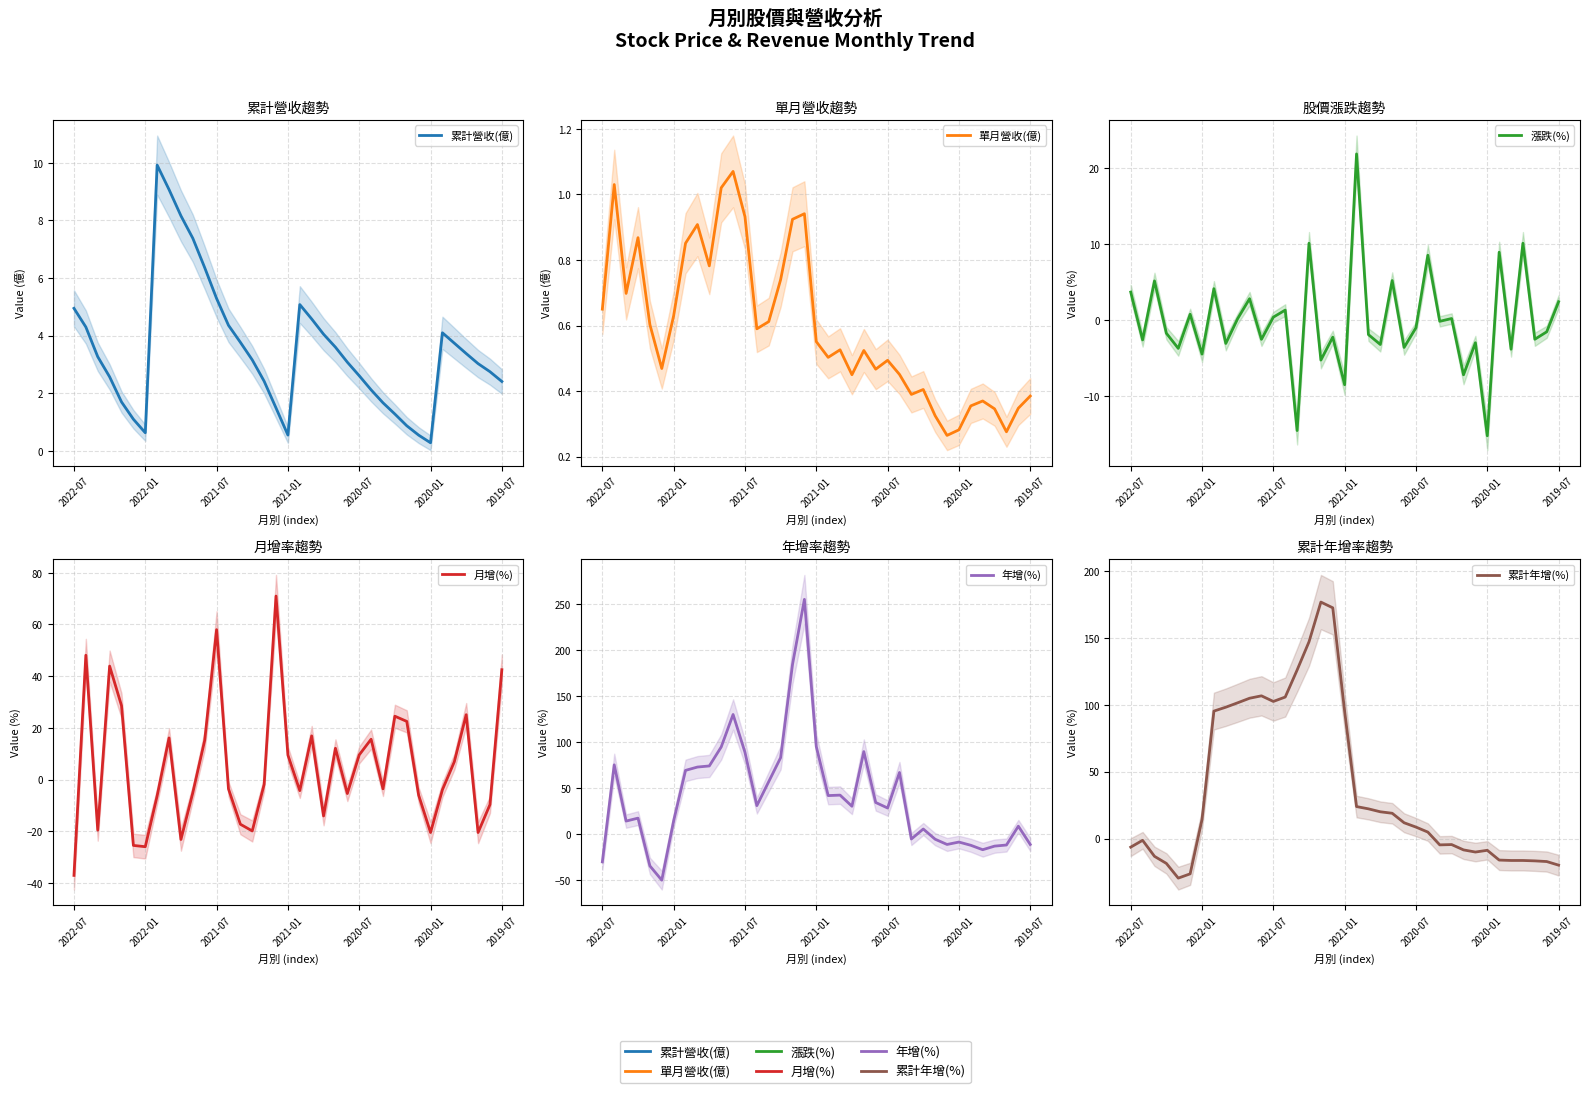

Reading left to right, what are all the values shown in this chart?

累計營收(億): 5.0	4.3	3.3	2.6	1.7	1.1	0.6	9.9	9.1	8.2	7.4	6.4	5.3	4.4	3.8	3.2	2.4	1.5	0.6	5.1	4.6	4.0	3.6	3.1	2.6	2.1	1.7	1.3	0.9	0.5	0.3	4.1	3.7	3.4	3.0	2.8	2.4
單月營收(億): 0.7	1.0	0.7	0.9	0.6	0.5	0.6	0.9	0.9	0.8	1.0	1.1	0.9	0.6	0.6	0.7	0.9	0.9	0.6	0.5	0.5	0.5	0.5	0.5	0.5	0.5	0.4	0.4	0.3	0.3	0.3	0.4	0.4	0.3	0.3	0.3	0.4
漲跌(%): 3.7	-2.6	5.1	-1.8	-3.7	0.8	-4.5	4.1	-3.1	0.2	2.8	-2.5	0.4	1.3	-14.6	10.1	-5.3	-2.3	-8.5	21.9	-1.9	-3.2	5.2	-3.6	-1.0	8.5	-0.2	0.2	-7.2	-3.0	-15.2	8.9	-3.9	10.1	-2.5	-1.6	2.4
月增(%): -37.1	48.1	-19.6	43.9	28.6	-25.5	-26.0	-6.3	16.1	-23.2	-5.1	15.2	58.0	-3.6	-17.3	-19.9	-1.9	71.0	9.5	-4.3	16.9	-14.1	12.1	-5.4	9.5	15.6	-3.6	24.5	22.5	-6.1	-20.5	-3.9	6.9	25.1	-20.5	-9.7	42.5
年增(%): -30.3	75.1	14.0	17.2	-34.7	-50.2	14.3	69.1	72.7	73.9	94.5	129.8	88.7	30.8	56.9	82.9	184.2	254.9	95.0	41.7	42.2	30.1	89.5	34.2	28.2	66.8	-5.5	5.4	-5.7	-11.4	-8.8	-12.3	-17.1	-13.2	-12.0	8.4	-11.4
累計年增(%): -6.4	-1.3	-13.3	-18.6	-29.6	-26.4	14.3	95.3	98.2	101.5	104.9	106.7	102.5	105.8	126.0	147.1	176.8	172.5	95.0	23.9	22.2	20.0	18.9	11.8	8.6	4.8	-4.7	-4.5	-8.5	-10.1	-8.8	-16.1	-16.4	-16.4	-16.7	-17.2	-19.9